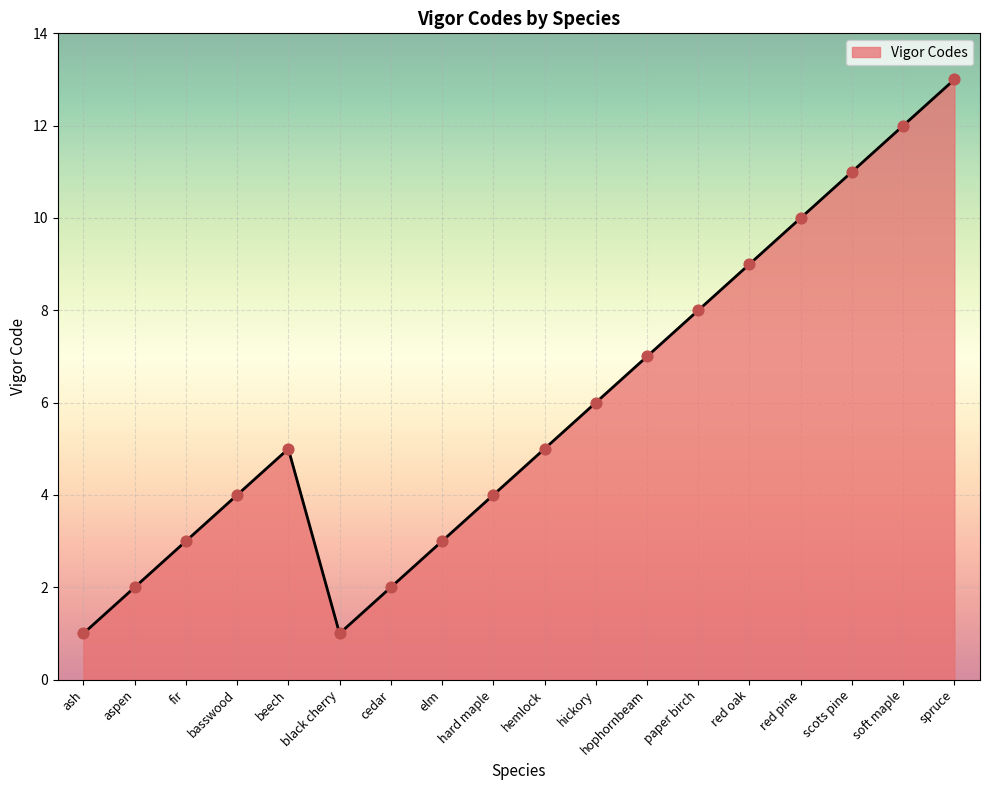

What is the ratio of the value at basswood to the value at fir?

1.3